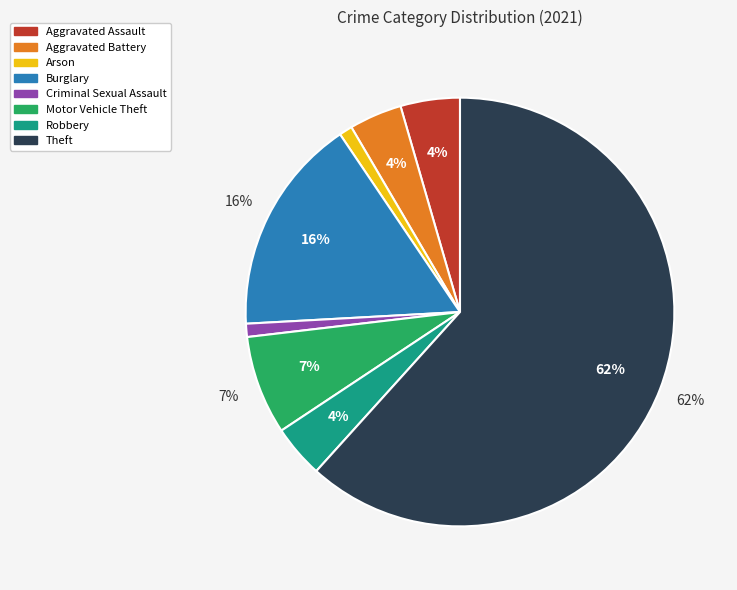

To the nearest percent, what portion does Robbery represent?

4%